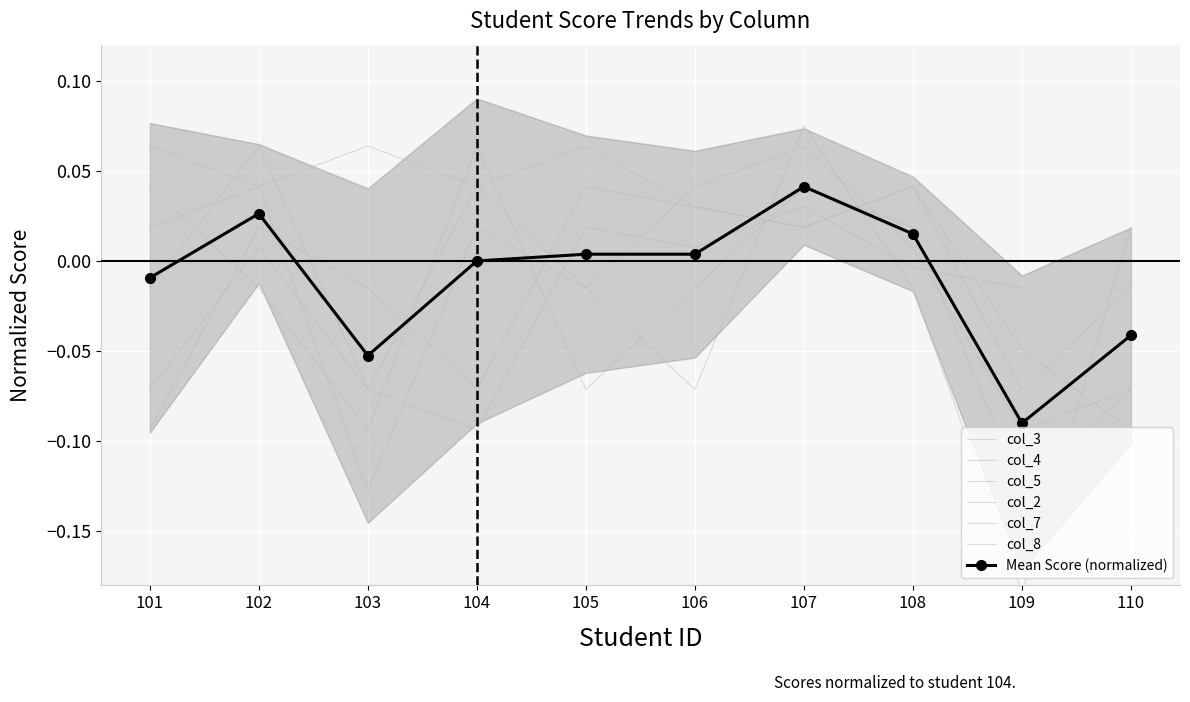

How many negative values does the col_3 series have?

4